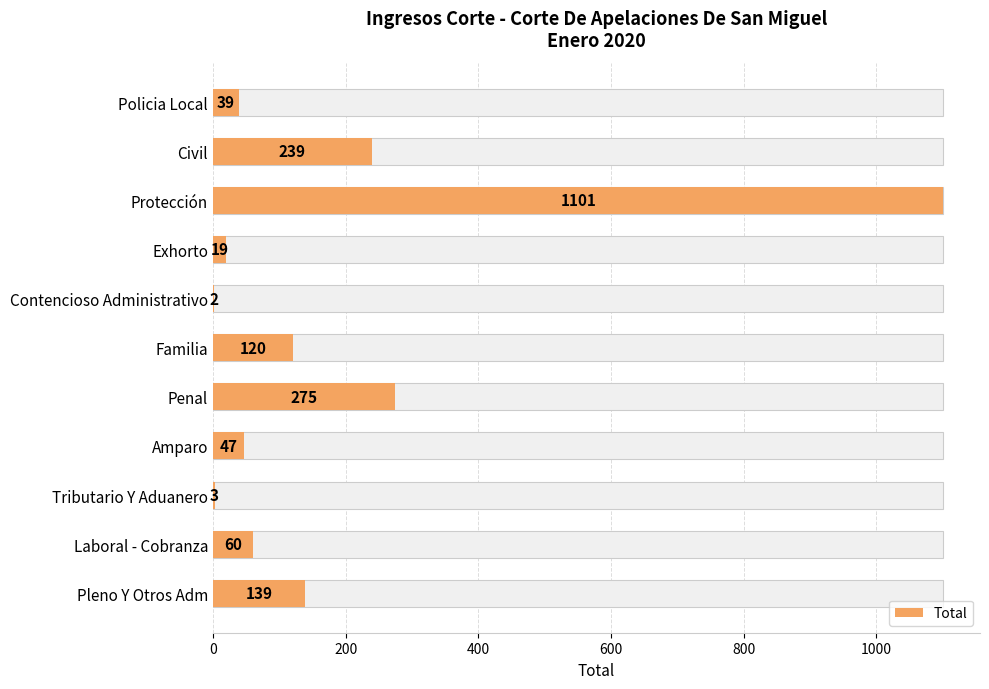

What is the change in value from Familia to Amparo?

-73